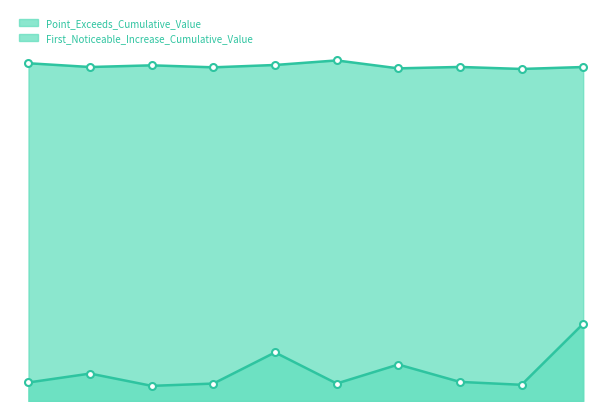

How many interior local valleys does the First_Noticeable_Increase_Cumulative_Value series have?

3